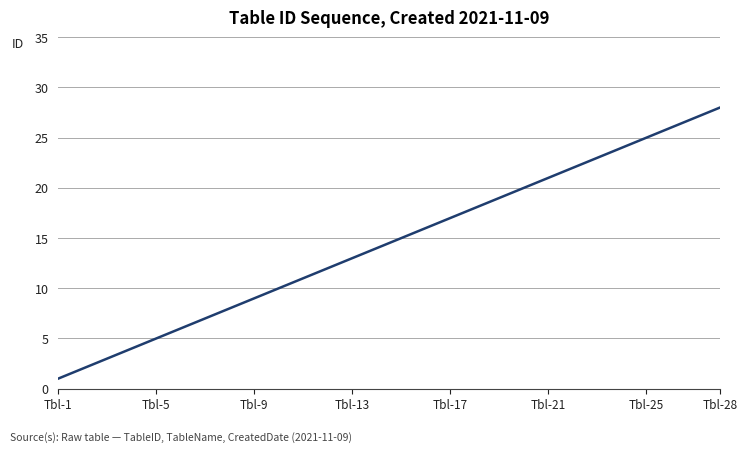

Is this an area chart (filled region under the line)?

No